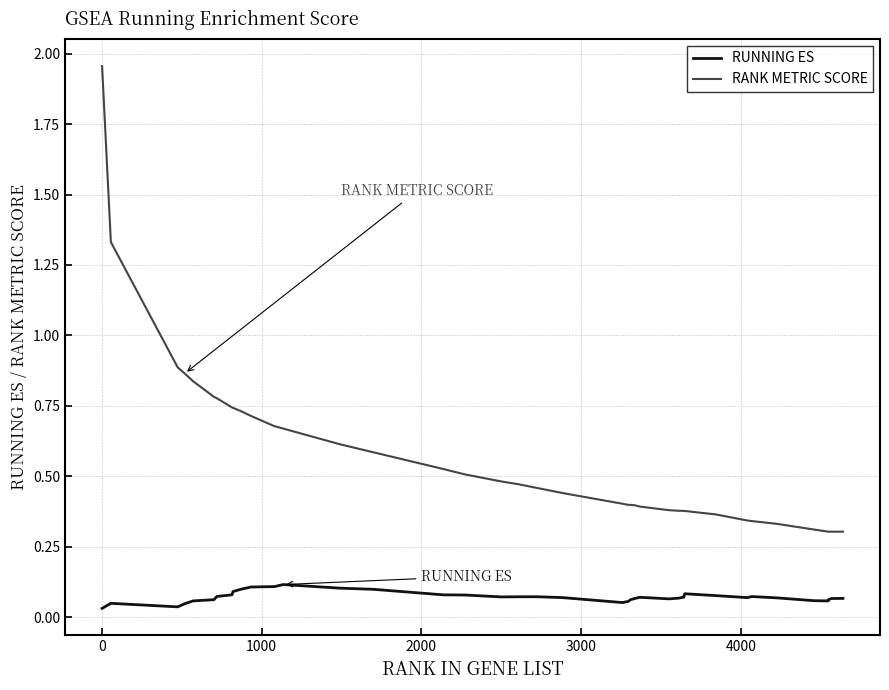

How many distinct data groups are displayed?

2